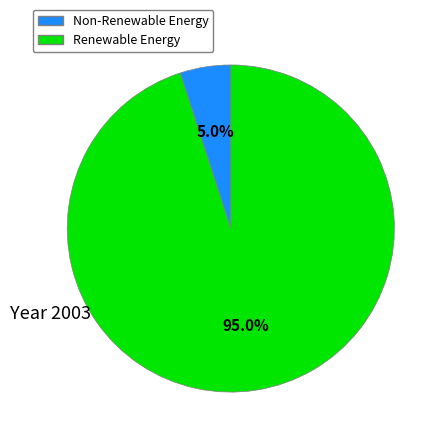

Is there a majority slice in this chart?

Yes